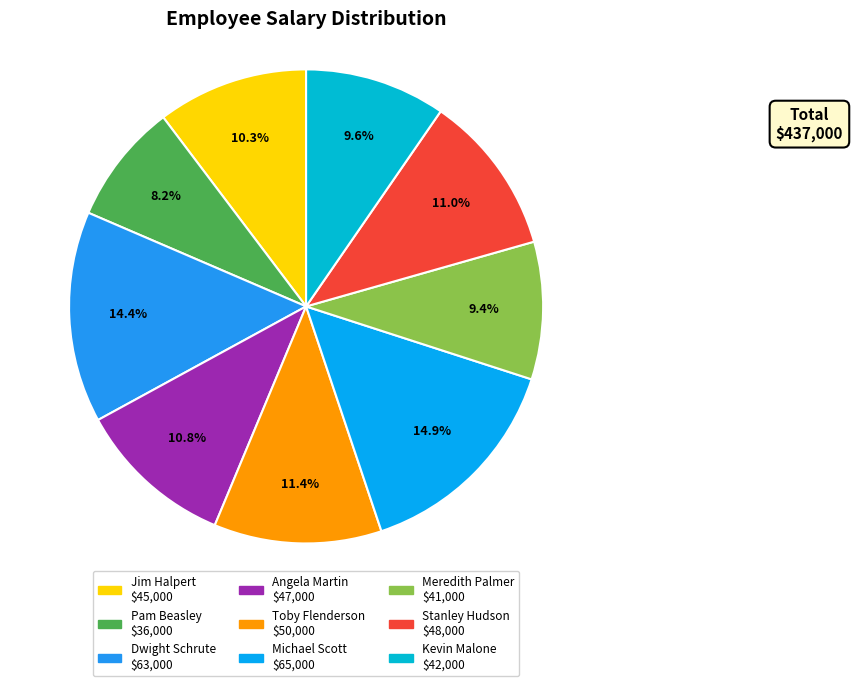

To the nearest percent, what is the difference between the largest and smallest slice percentages?

7%